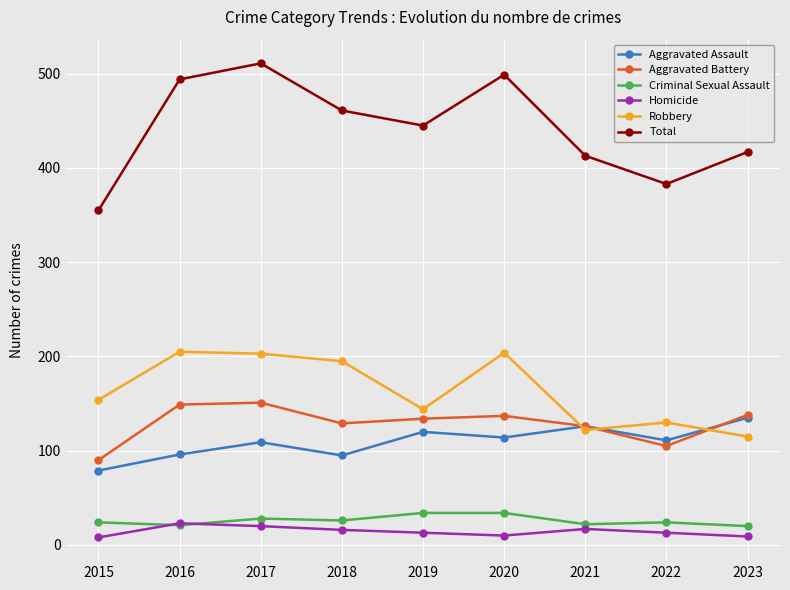

What are all the series names shown in the legend?

Aggravated Assault, Aggravated Battery, Criminal Sexual Assault, Homicide, Robbery, Total